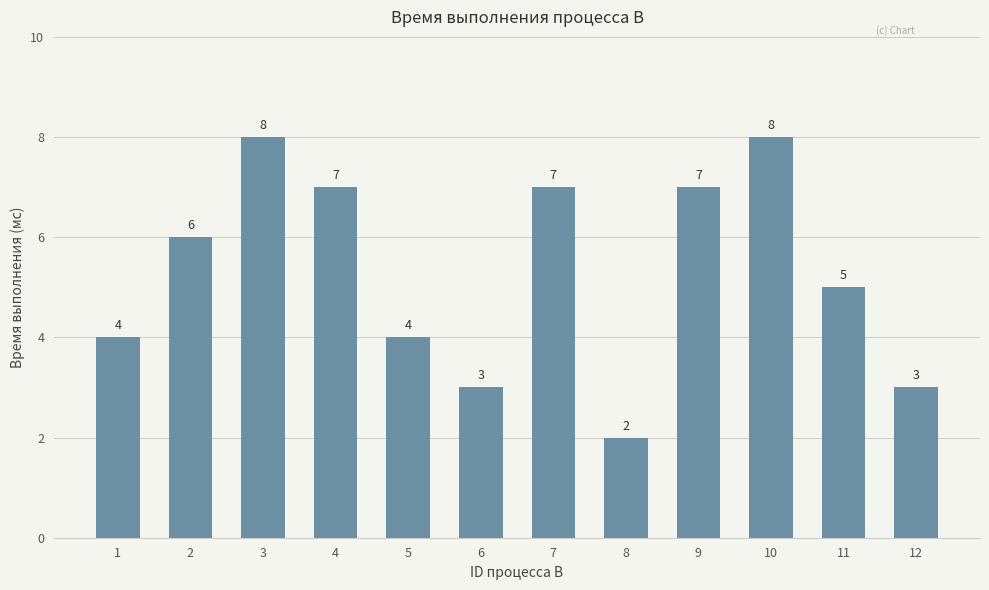

Reading left to right, list all the values displayed in this chart.

1=4	2=6	3=8	4=7	5=4	6=3	7=7	8=2	9=7	10=8	11=5	12=3